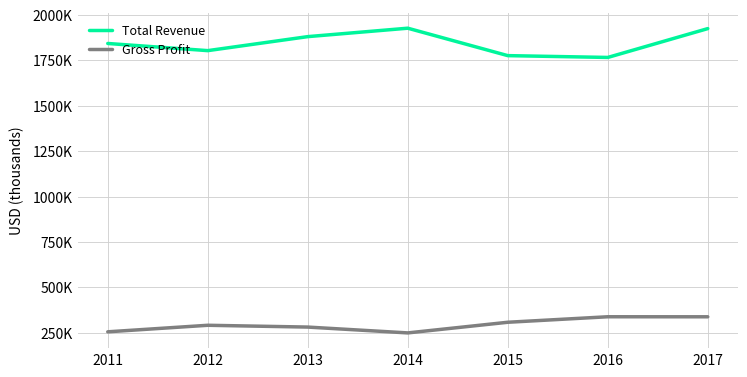

Does the chart display data point markers on the line(s)?

No